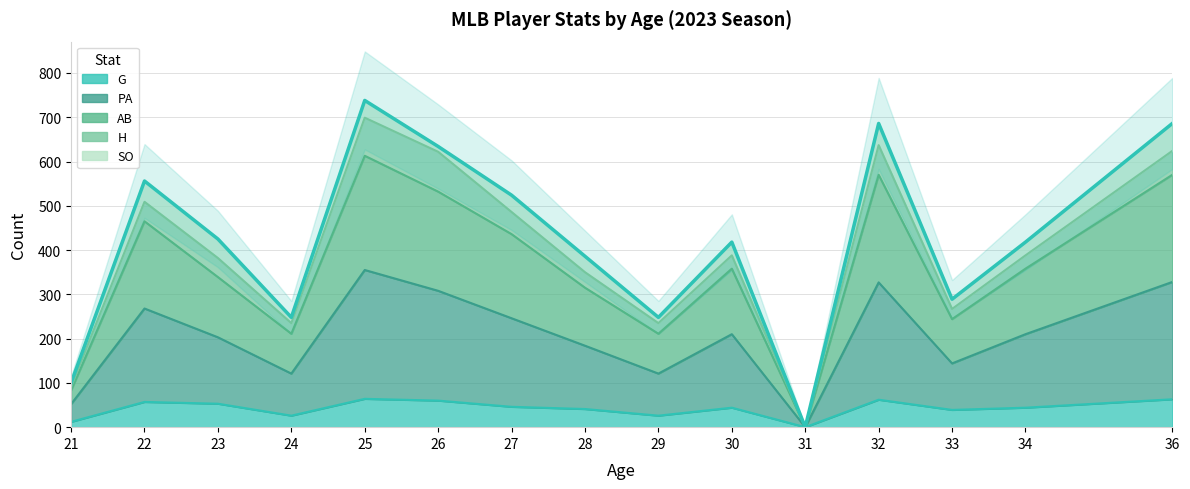

What is the average value of the PA series?

354